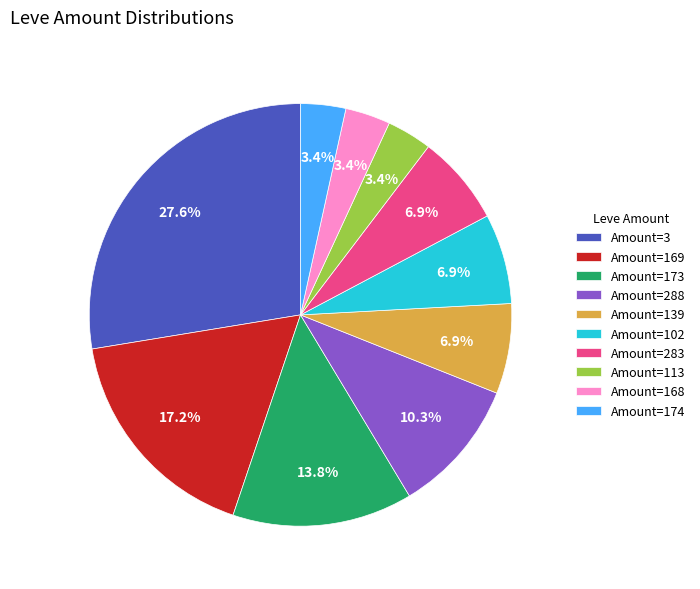

Which slice is the largest?

Amount=3